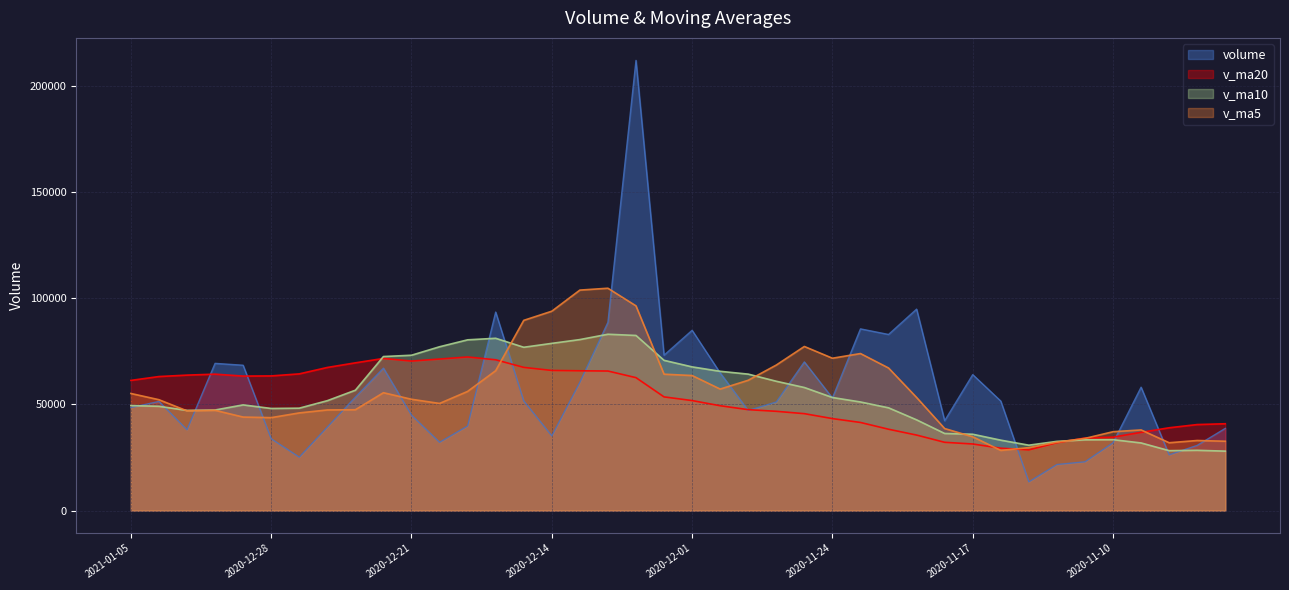

Between 2020-11-30 and 2020-11-24, which is larger?

2020-11-30